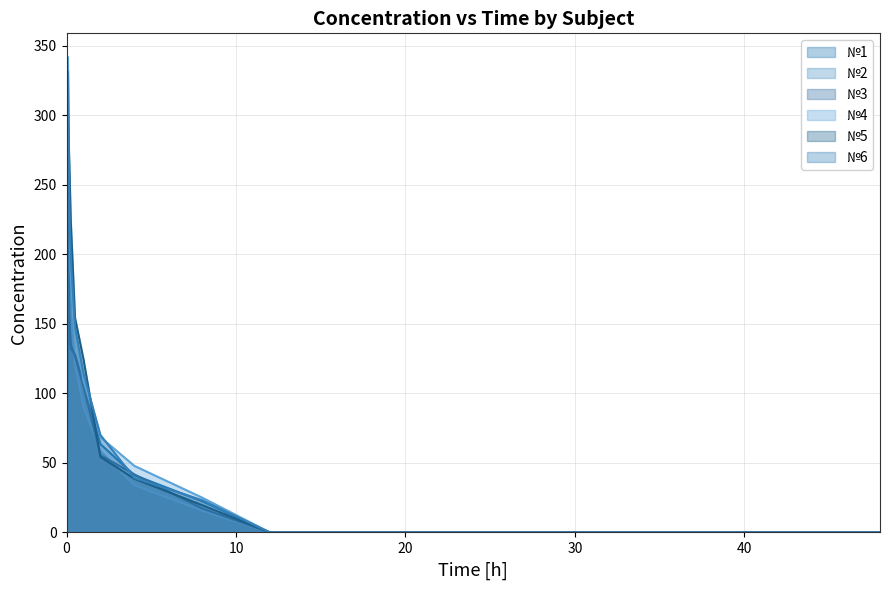

What is the highest value of the №1 series?

209.8